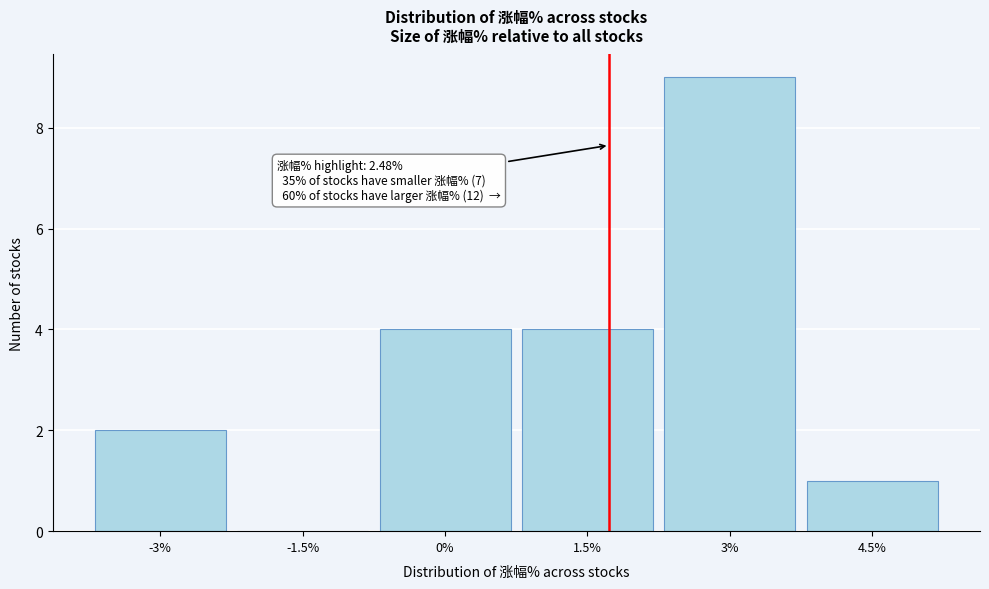

Reading left to right, transcribe all the data shown in this chart.

-3%=2	-1.5%=0	0%=4	1.5%=4	3%=9	4.5%=1